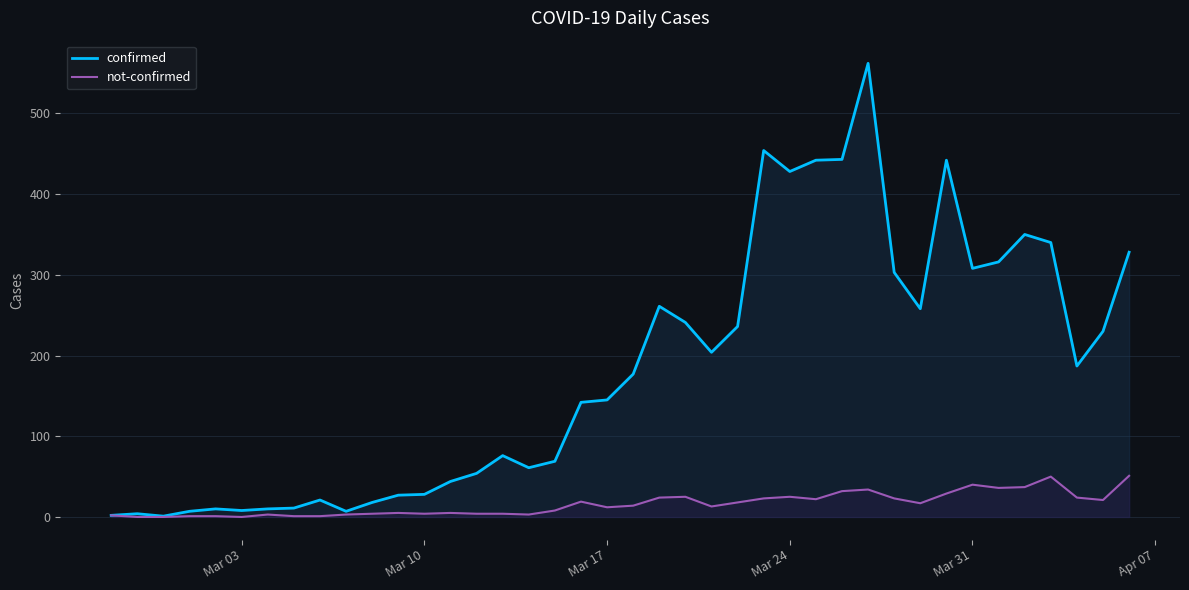

The value of confirmed at Mar 17 is 145. True or false?

True